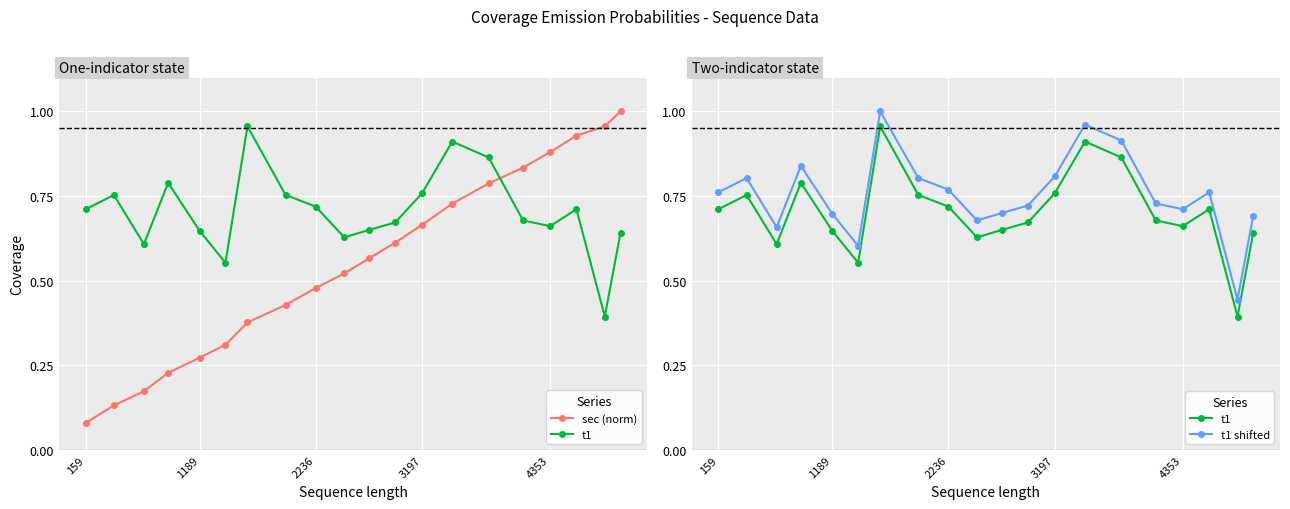

Rank the series by their average value, from lowest to highest.

sec (norm), t1, t1 shifted